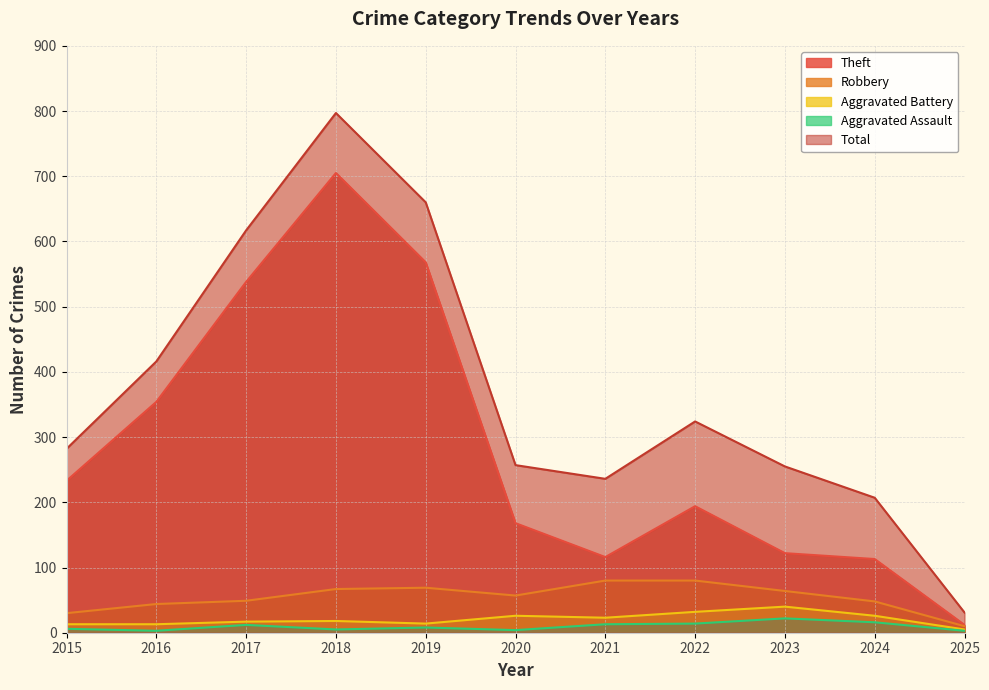

How many values in the Robbery series are below 57?

5